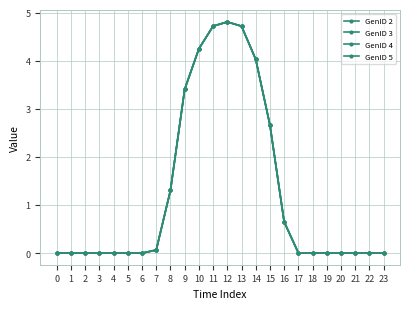

Which series has the widest spread of values?

GenID 2